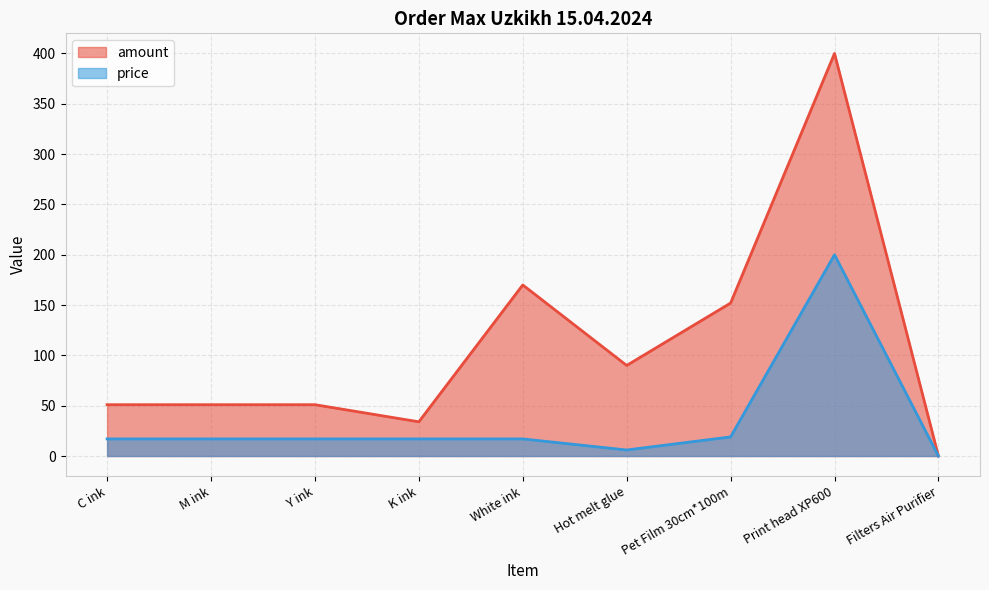

True or false: amount and price intersect in this chart.

False